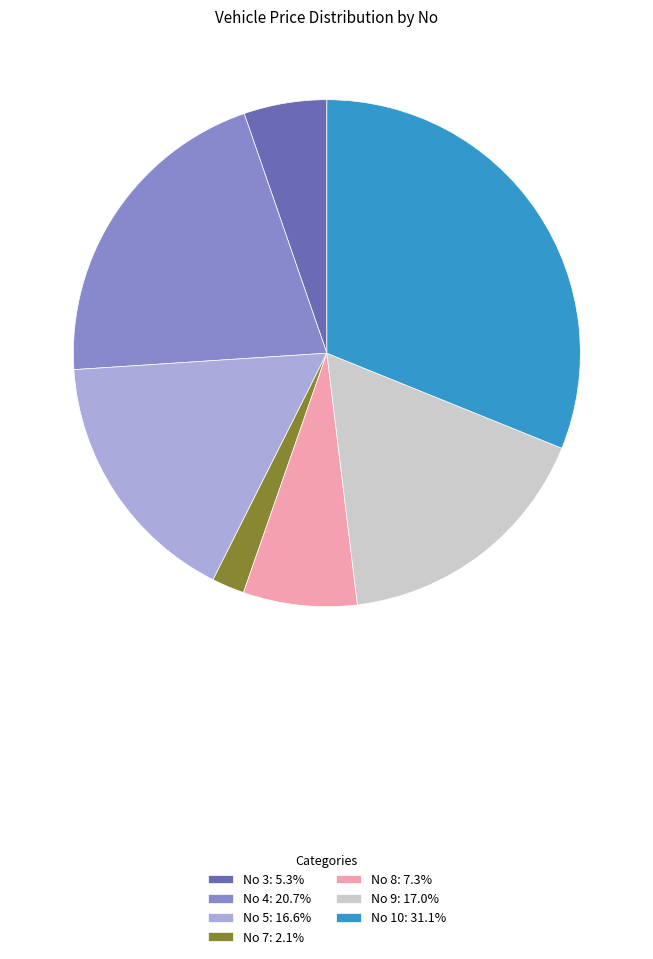

How many slices are in this pie chart?

7